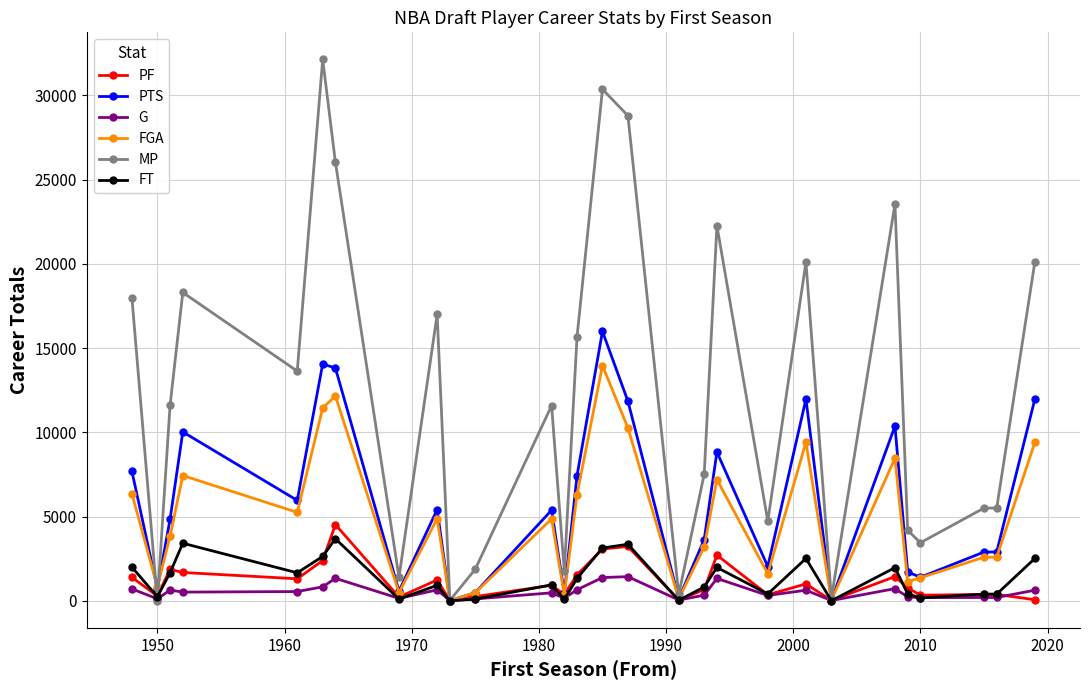

How many lines are shown in the chart?

6